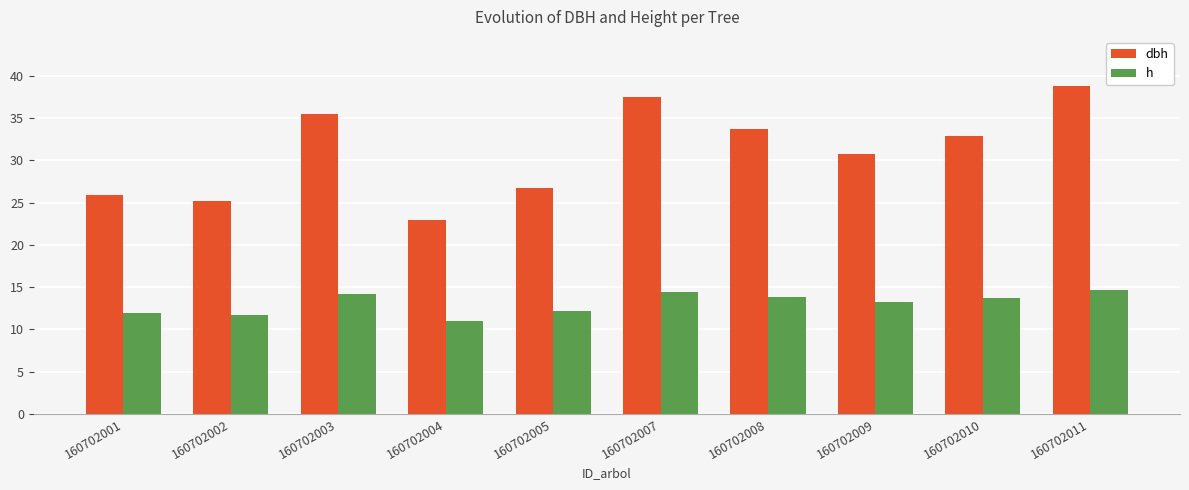

Count the number of data series in this chart.

2